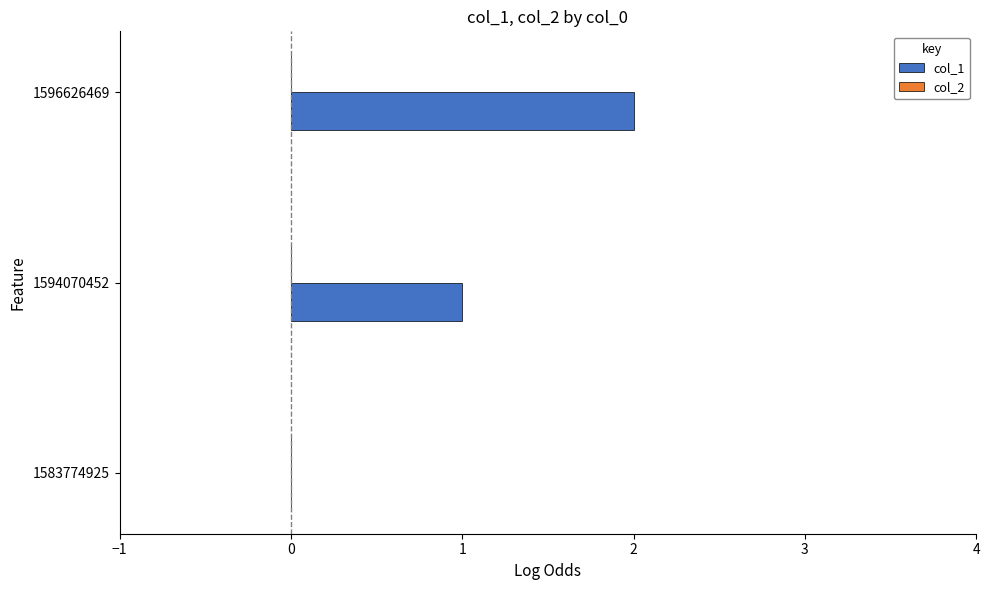

What is the change in value from 1594070452 to 1596626469?

+1